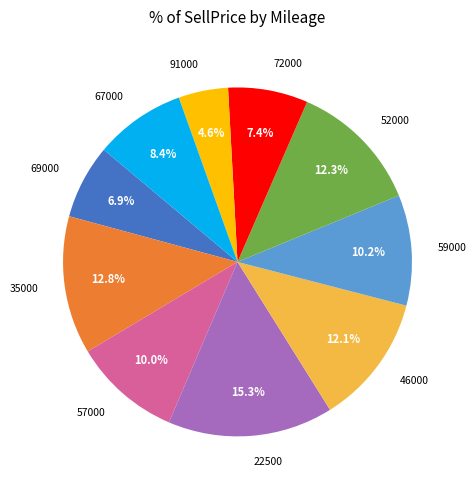

Is it true that 52000 is 12% of the pie?

True